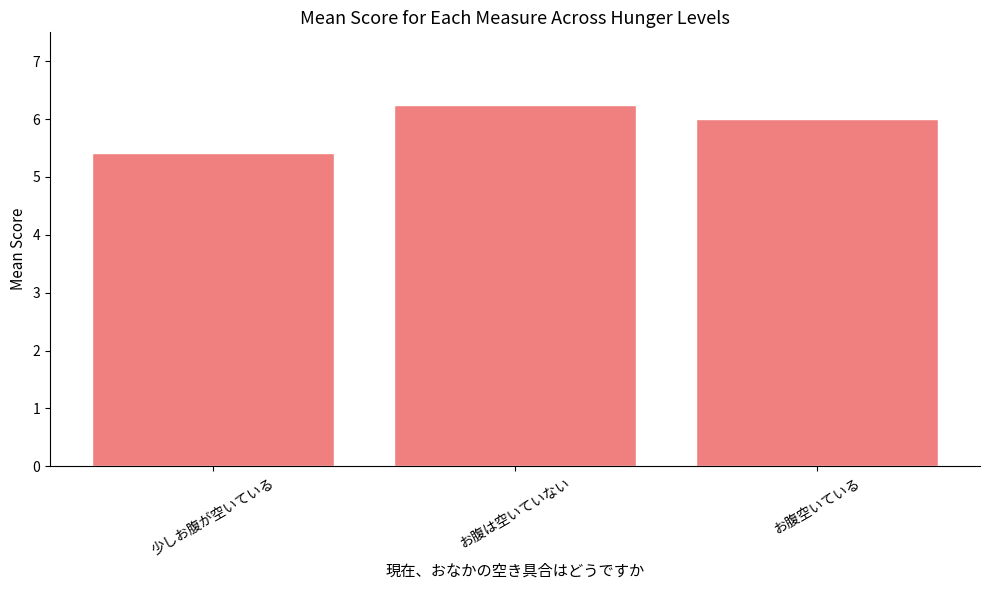

What is the average value?

5.9